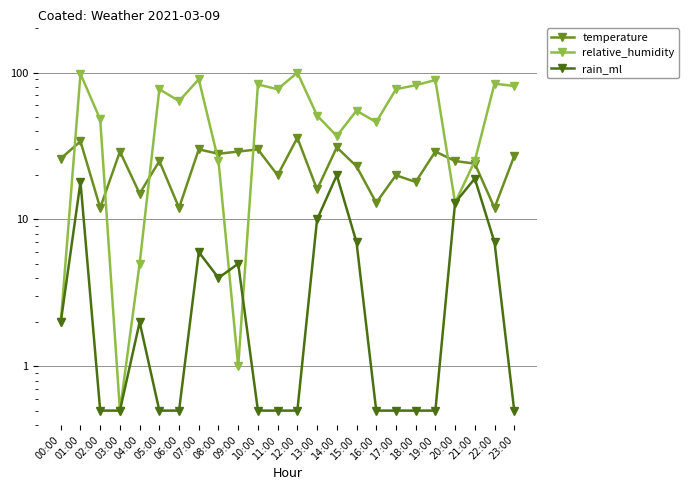

How many lines are shown in the chart?

3